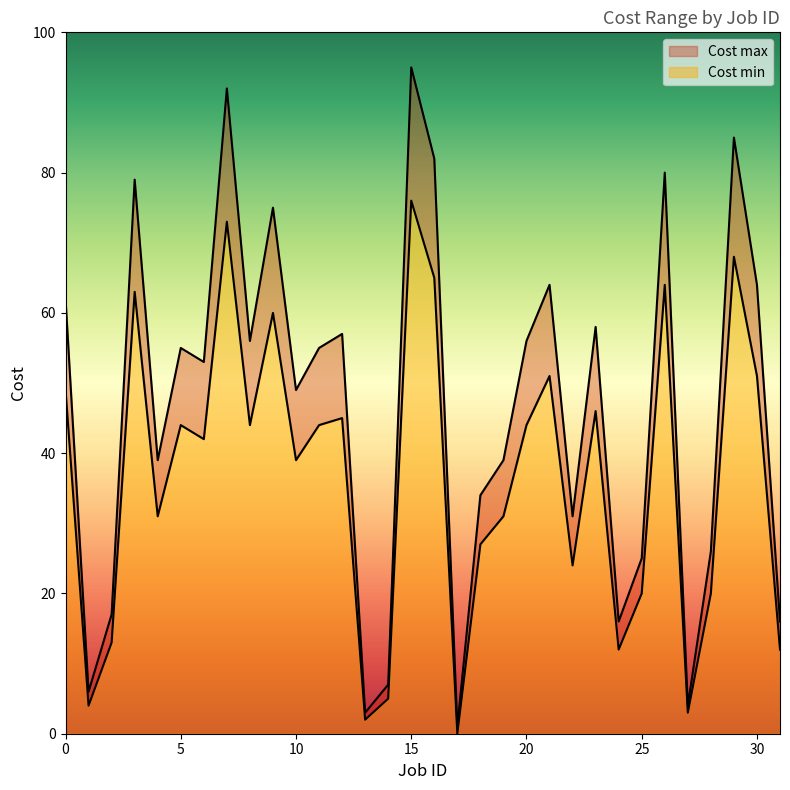

The value of Cost max at 19 is 24. True or false?

False